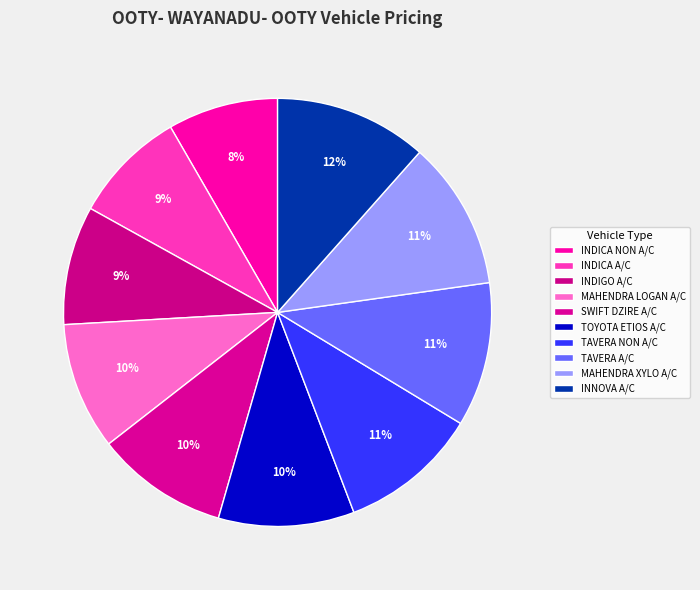

True or false: MAHENDRA XYLO A/C accounts for 1% of the total.

False